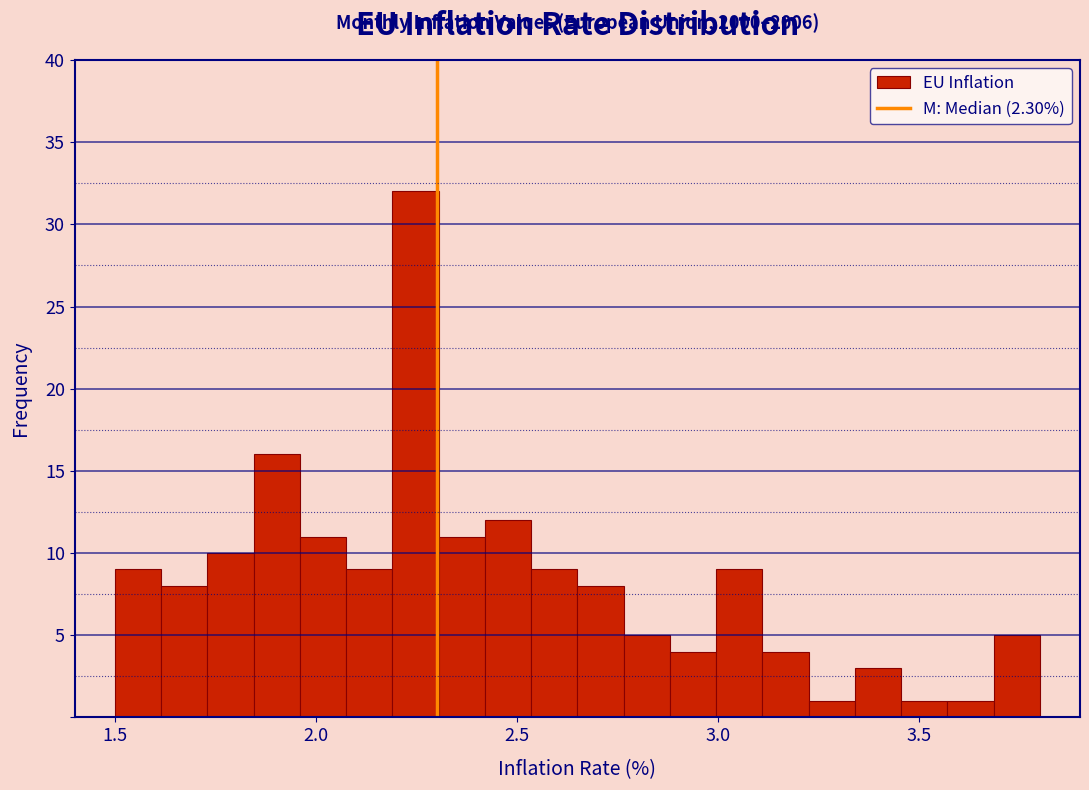

Read against the x-axis, roughly where is the centre of the tallest bar?

2.25